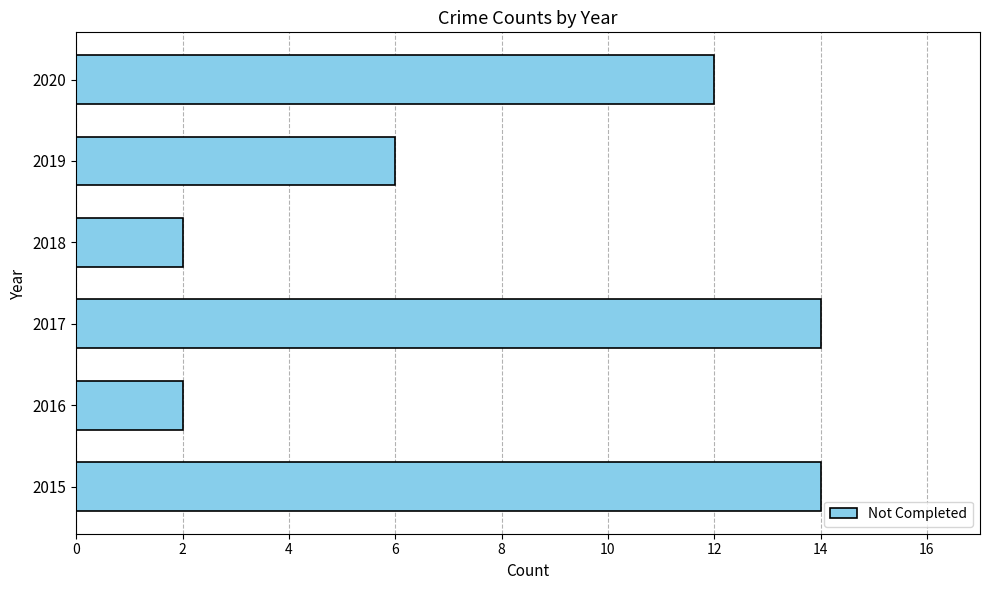

Which has a higher value, 2018 or 2020?

2020